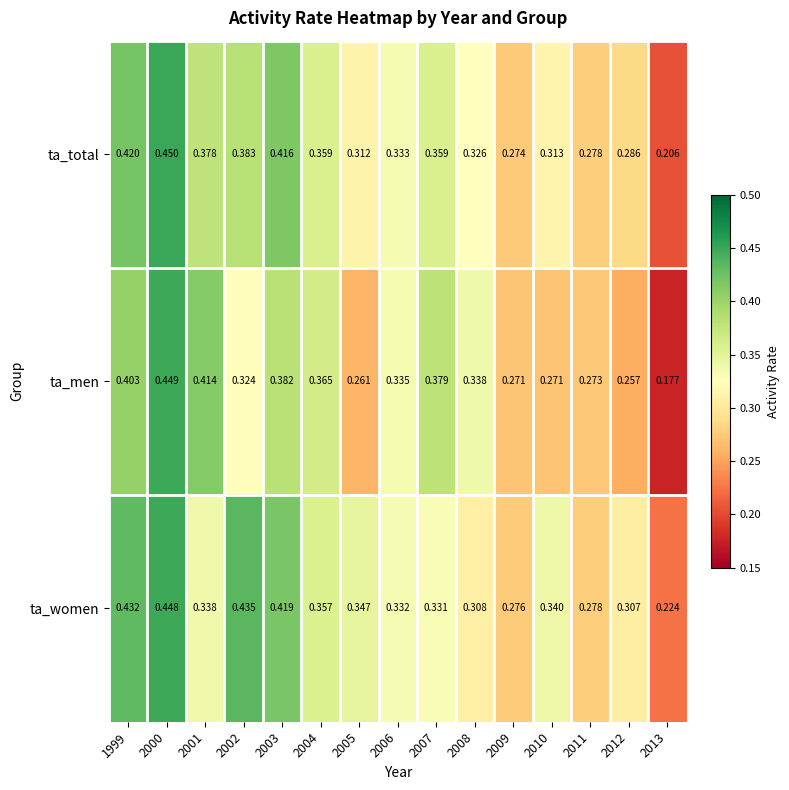

Which series has the widest spread of values?

ta_men